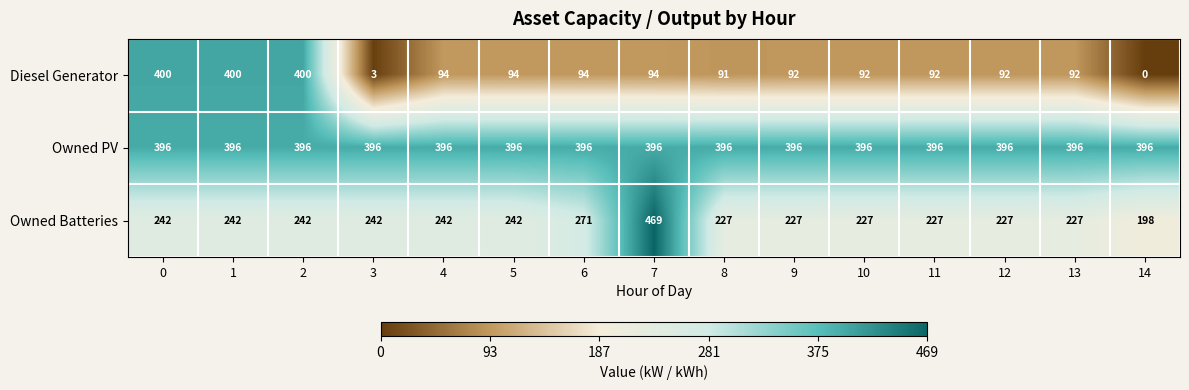

Which series changed the most between 4 and 6?

Owned Batteries